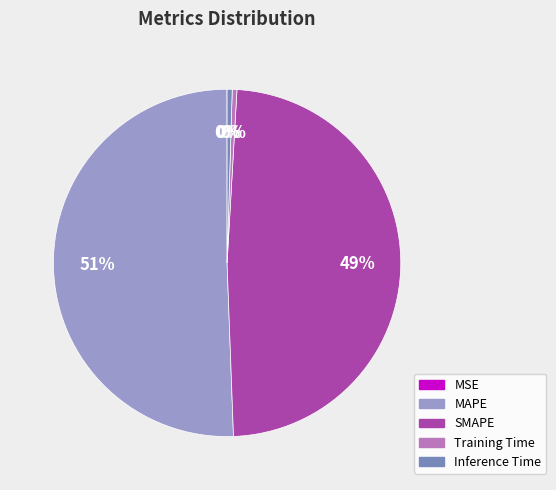

Which slice represents more than half of the pie?

MAPE